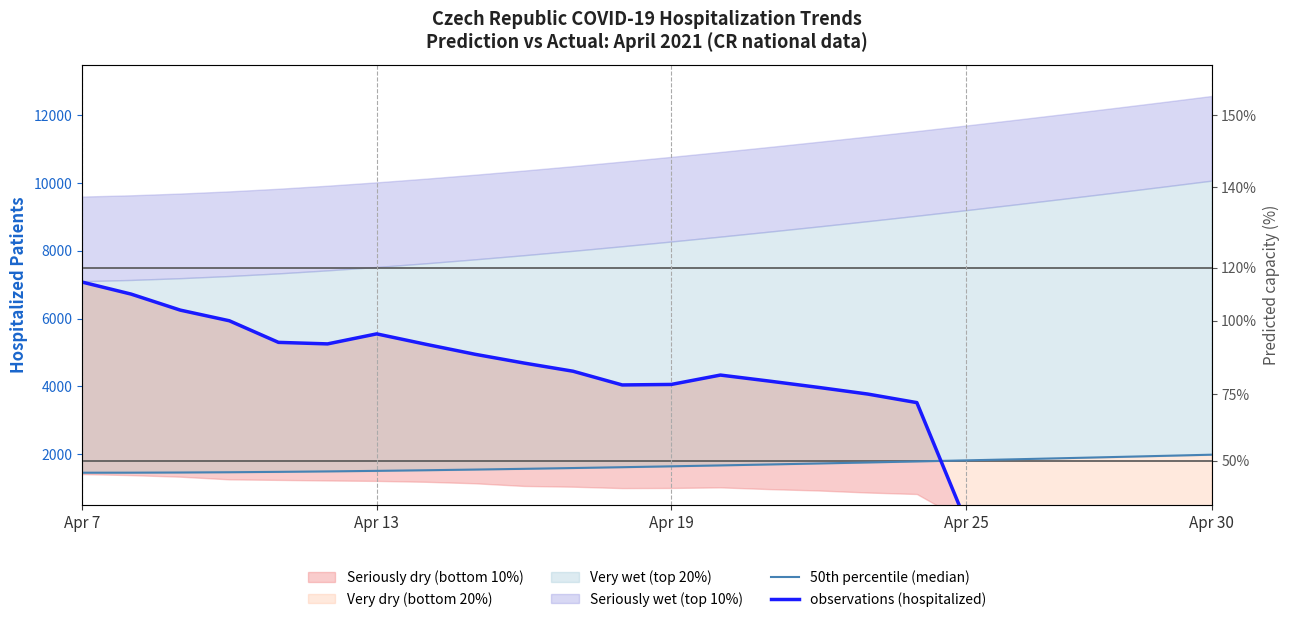

What is the average value of the observations (hospitalized) series?

3717.2